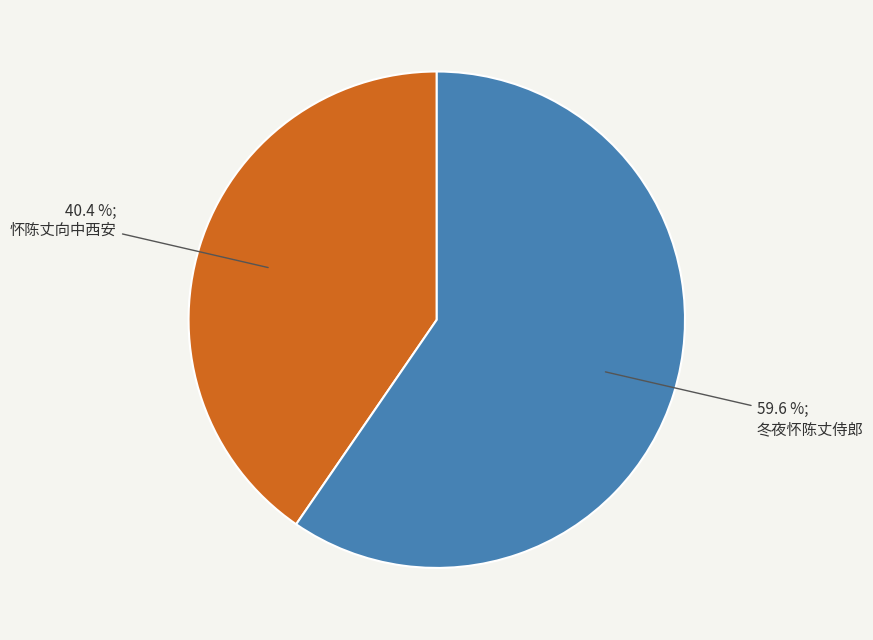

What percentage do 怀陈丈向中西安 and 冬夜怀陈丈侍郎 together represent?

100.0%